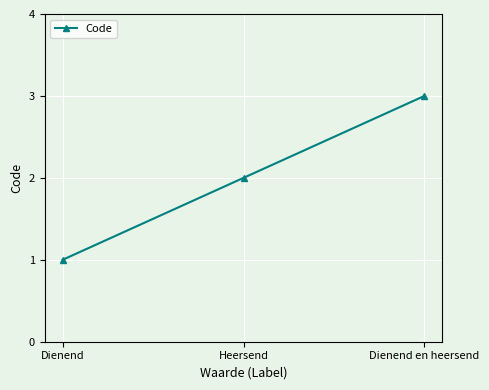

Reading left to right, extract all data points from this chart.

1	2	3